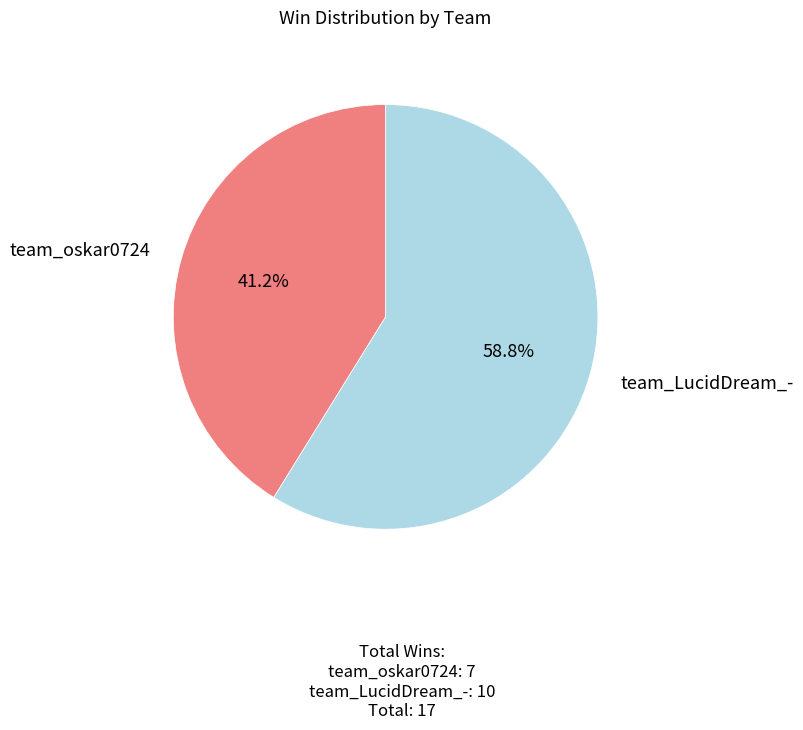

What percentage is the team_oskar0724 slice, to the nearest percent?

41%